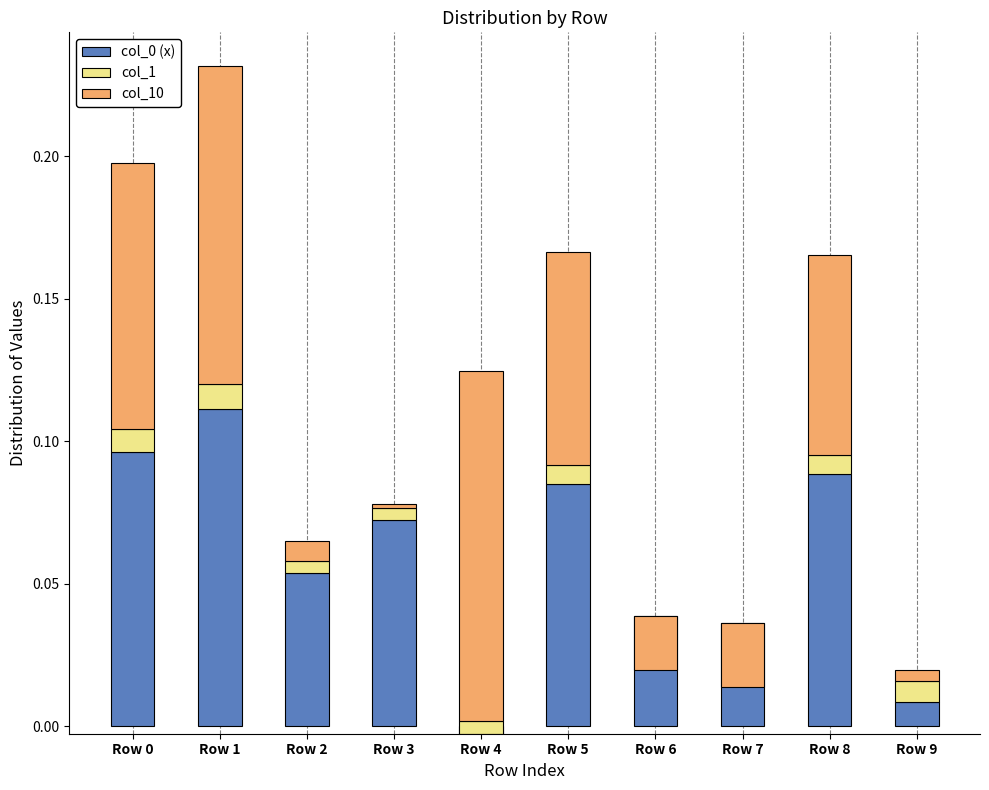

The value of col_10 at Row 6 is -0.0. True or false?

False